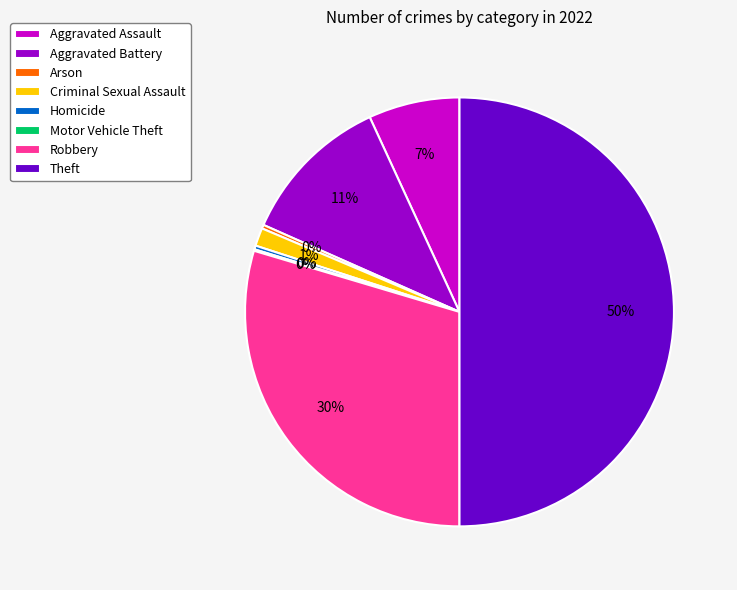

Do Homicide and Criminal Sexual Assault together represent more than half of the pie?

No